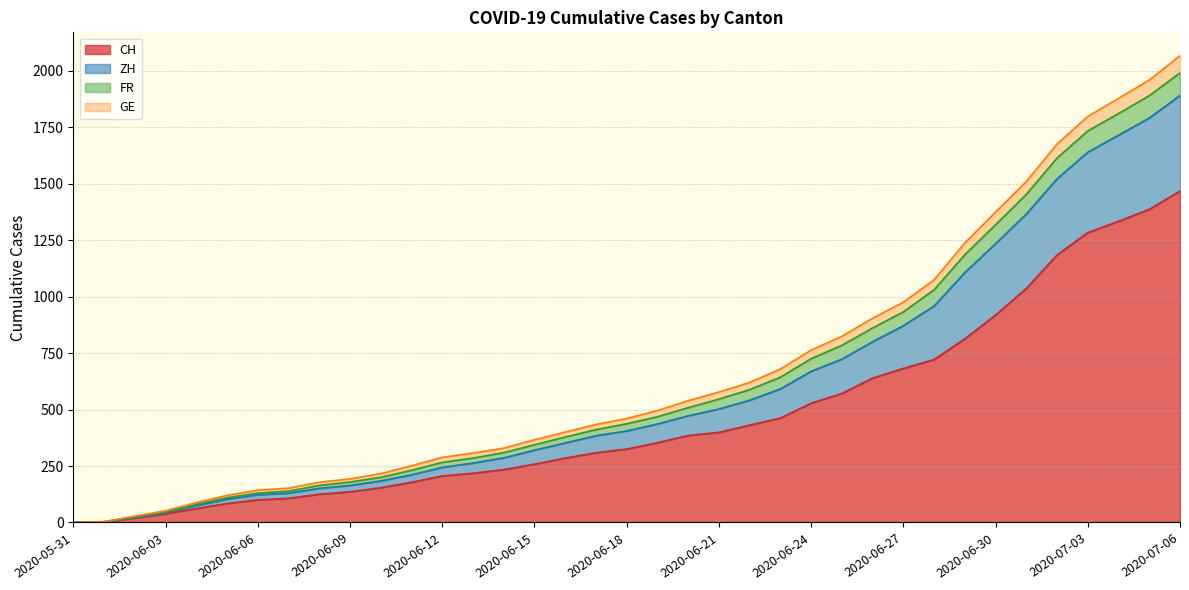

What is the label of the 2nd point from the right?

2020-07-05